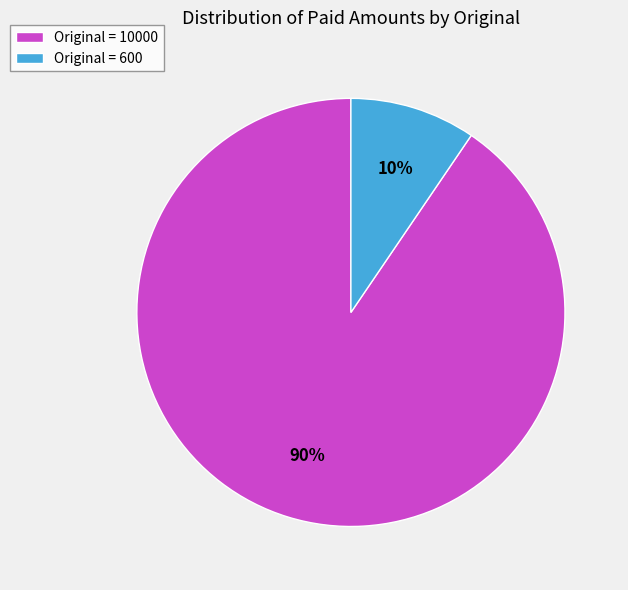

What is the majority slice?

Original = 10000